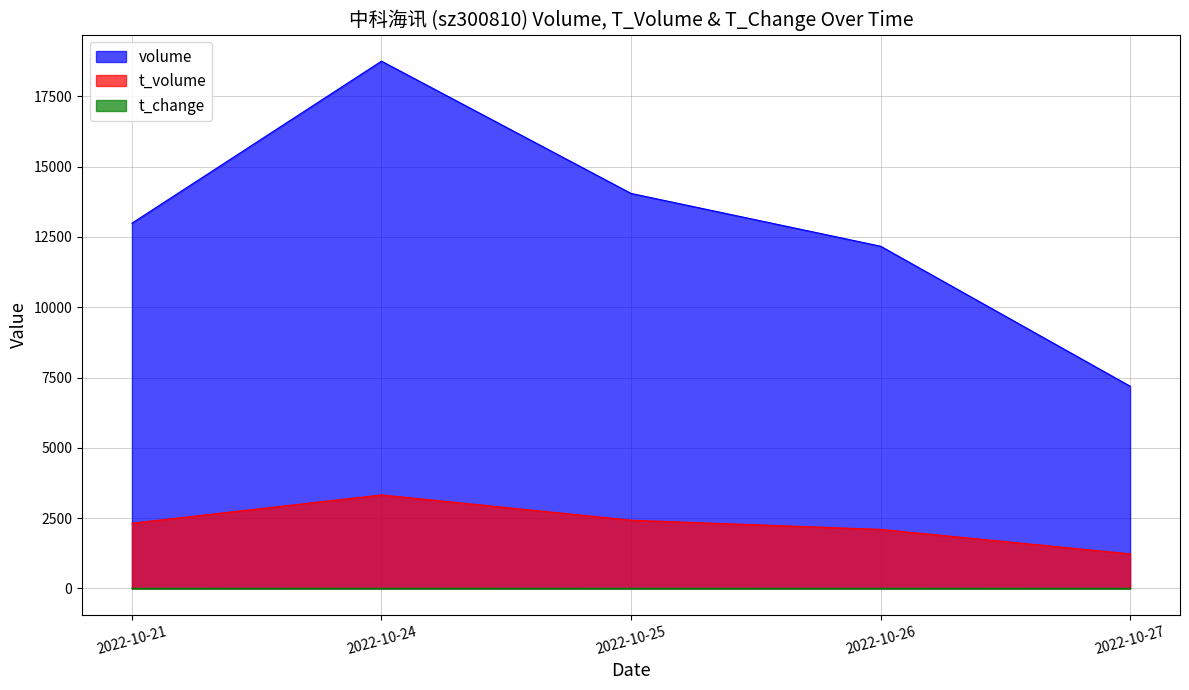

True or false: volume has a value of 7191.0 at 2022-10-27.

True